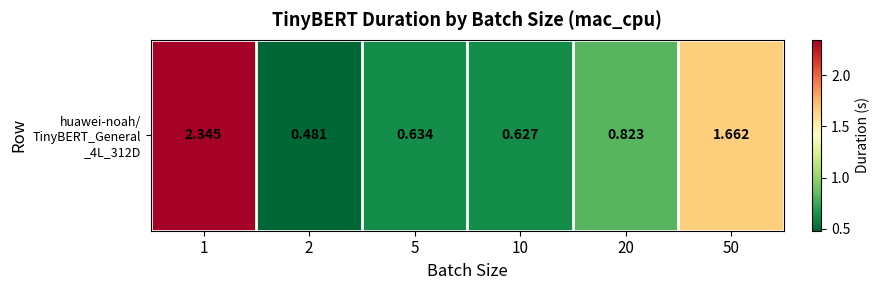

Which has a higher value, 20 or 10?

20